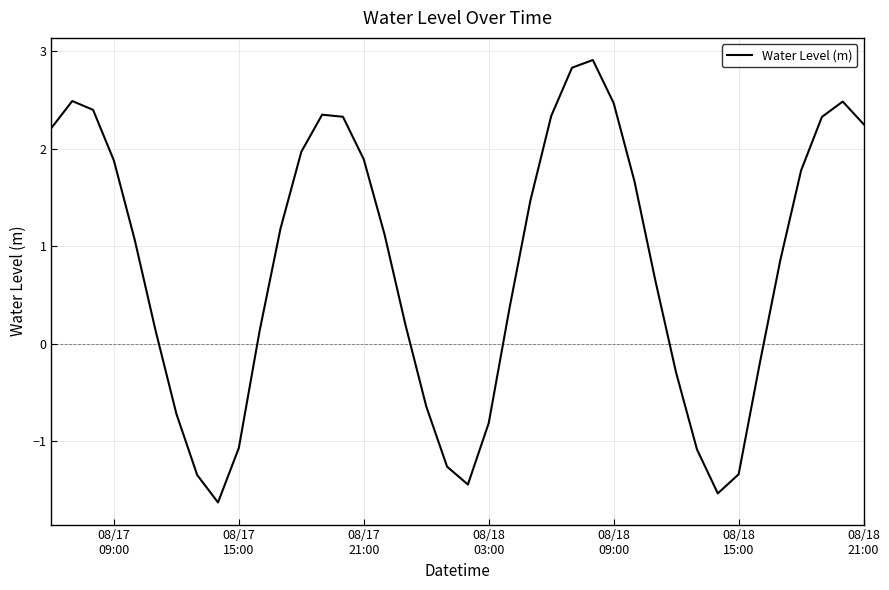

What is the smallest value displayed?

-1.6